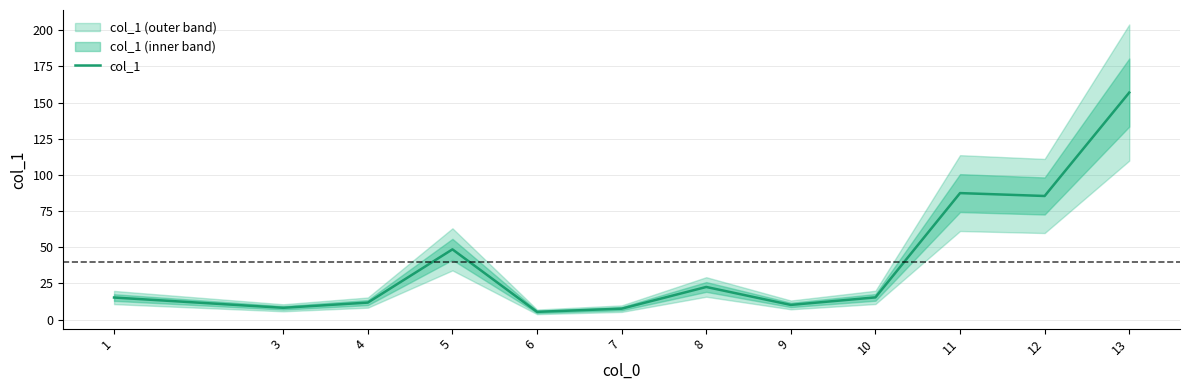

What is the ratio of the value at 4 to the value at 12?

0.1